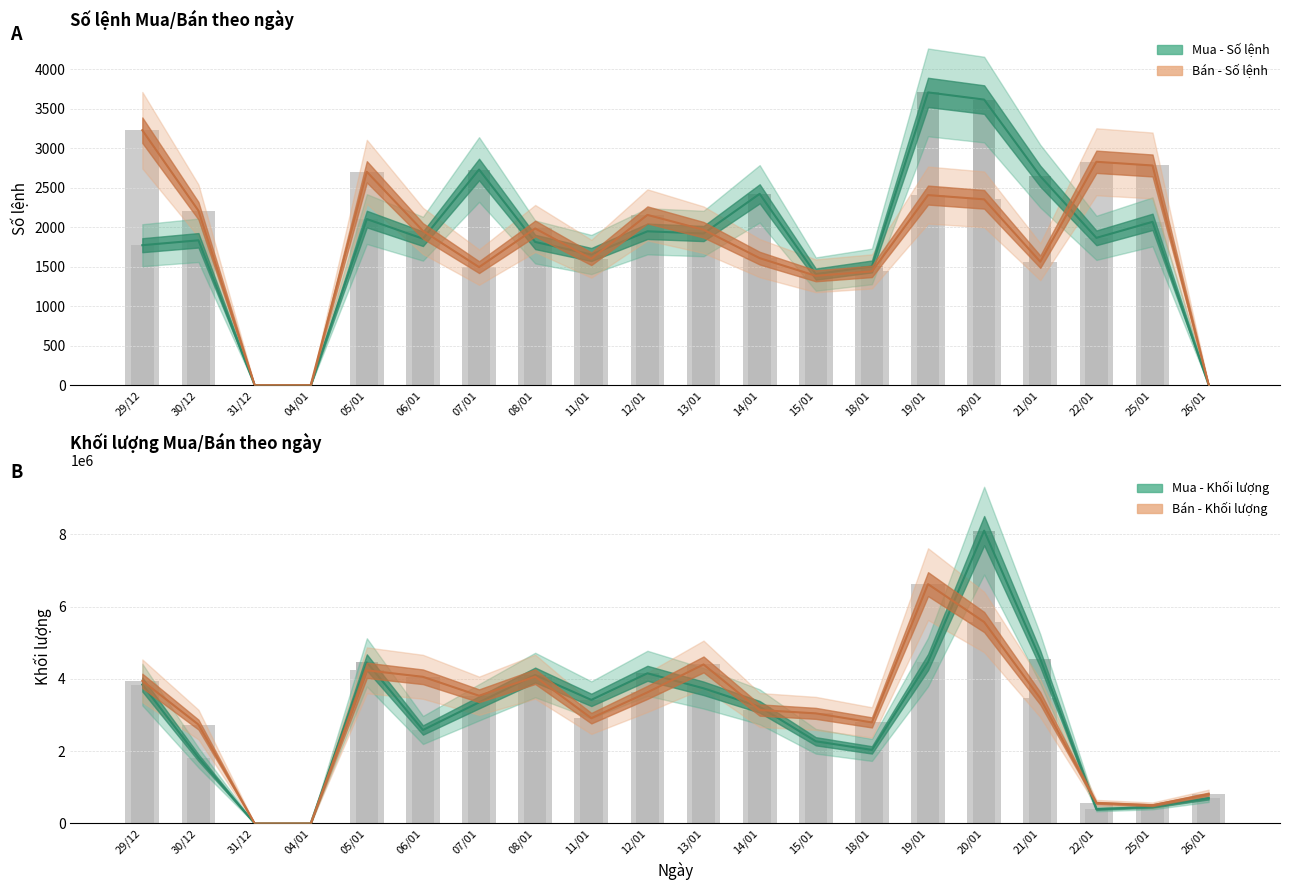

What is the total value across all series at 22/01?

963986